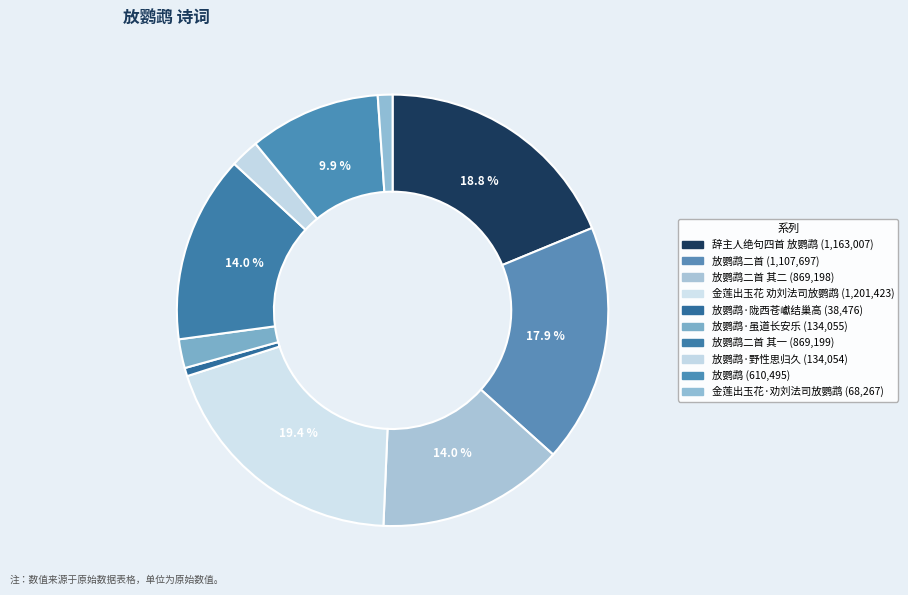

Count the number of slices in the pie.

10